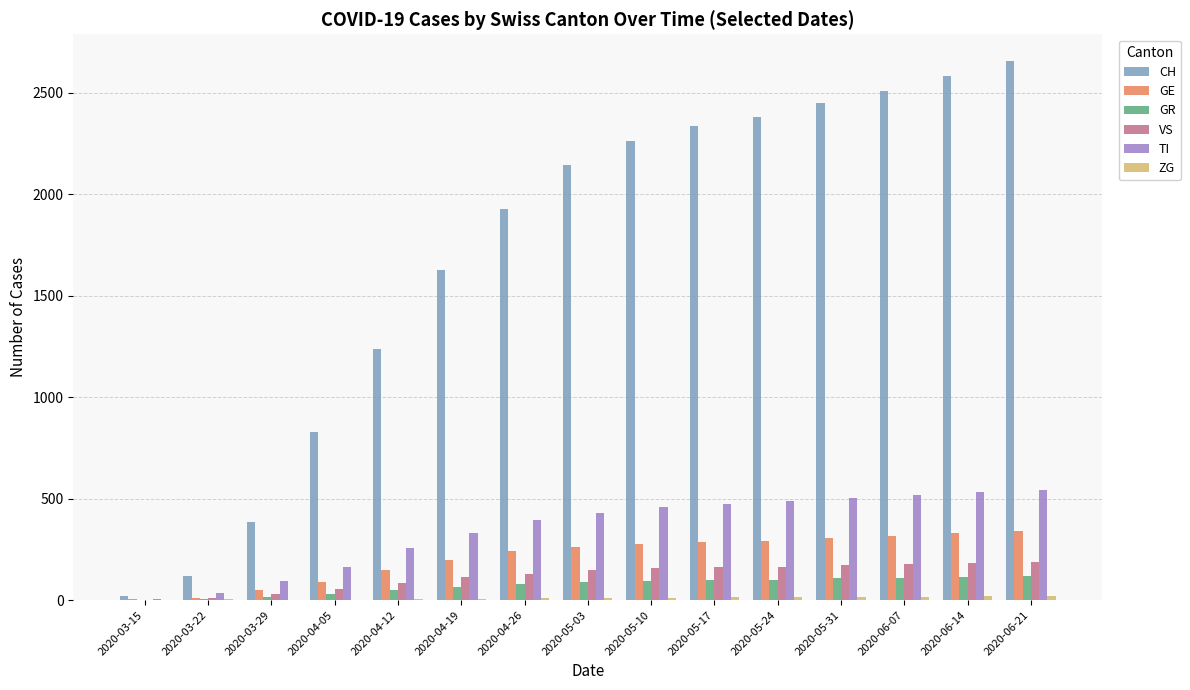

The value of GE at 2020-04-12 is 231. True or false?

False